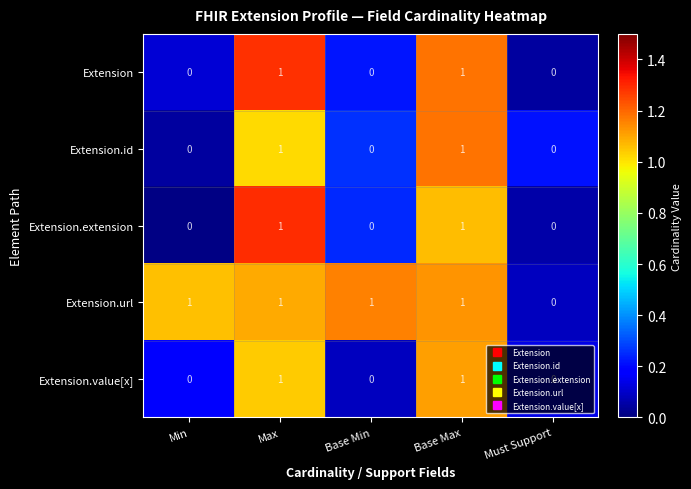

What is the sum of all Extension.url values?

4